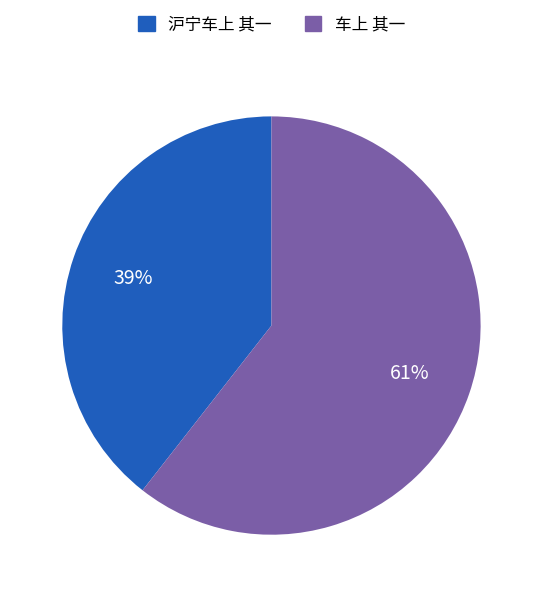

Rank the categories by value from lowest to highest.

沪宁车上 其一, 车上 其一